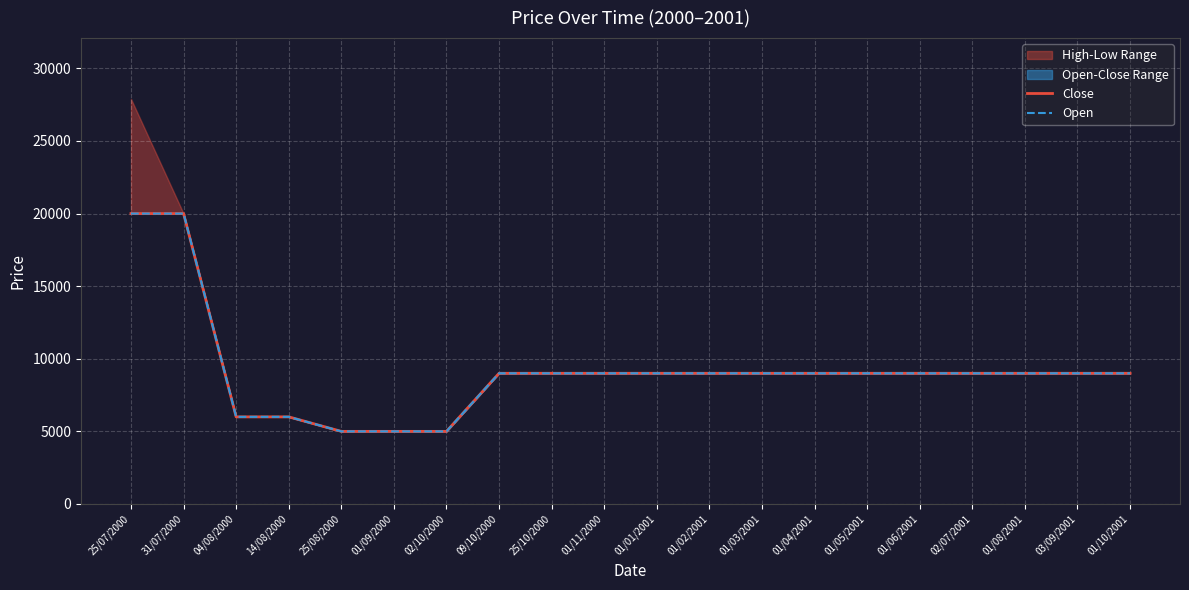

What is the label of the 4th point from the right?

02/07/2001